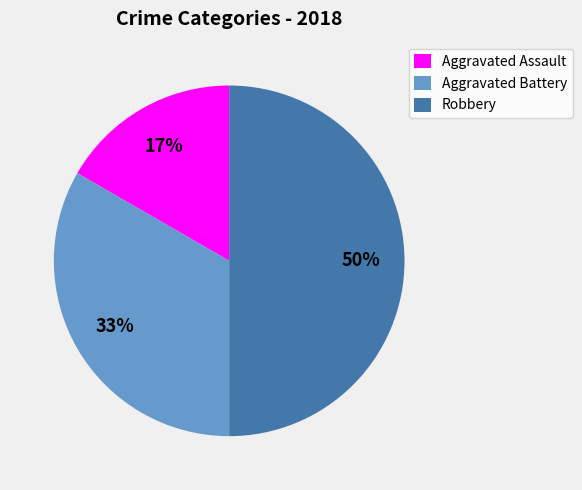

To the nearest percent, what portion does Aggravated Assault represent?

17%